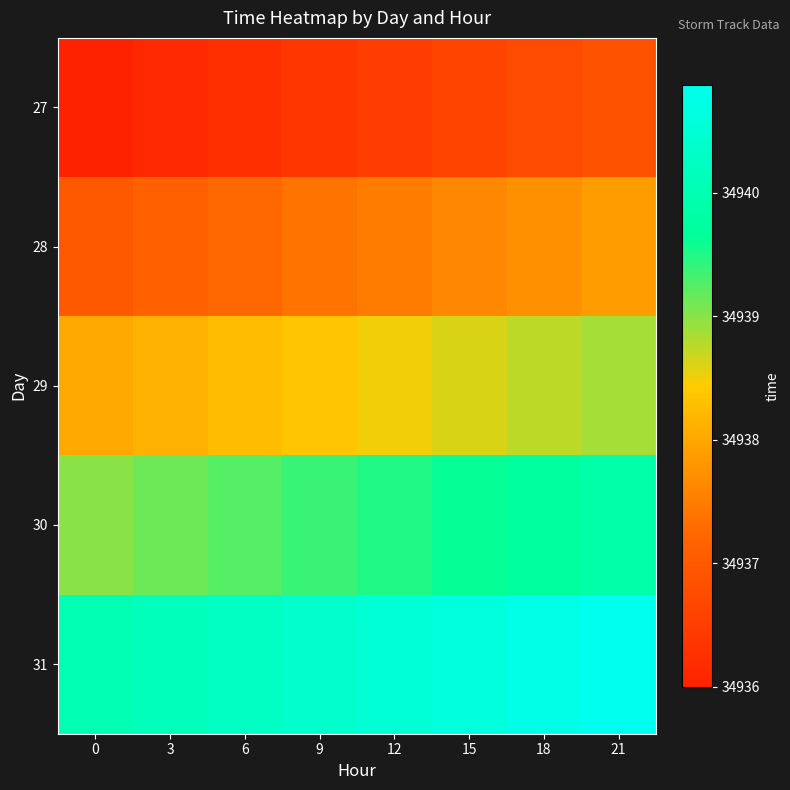

What is the spread (max minus min) of values at 0?

4.0